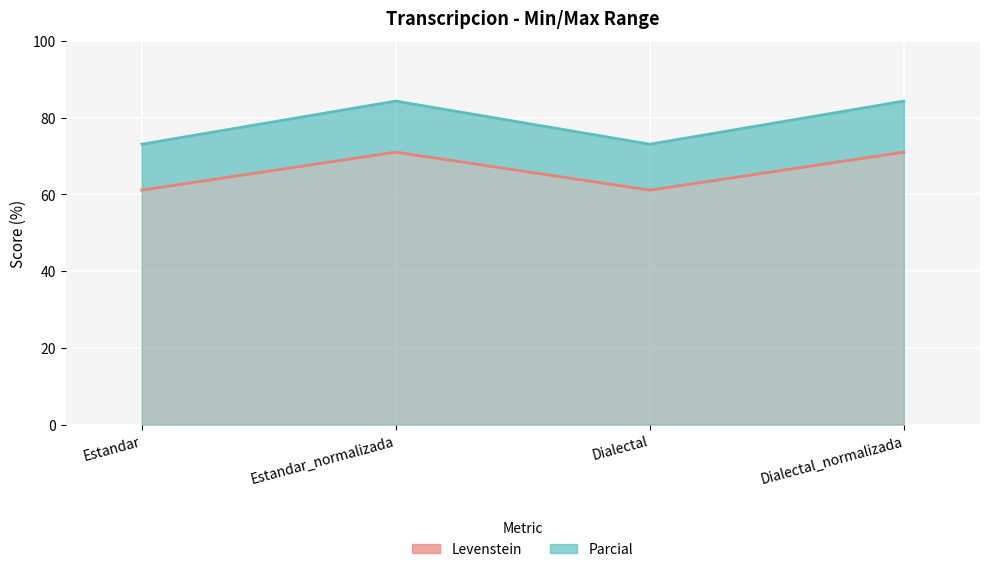

Reading left to right, extract all data points from this chart.

Levenstein: 61.1	71.0	61.1	71.0
Parcial: 73.1	84.3	73.1	84.3